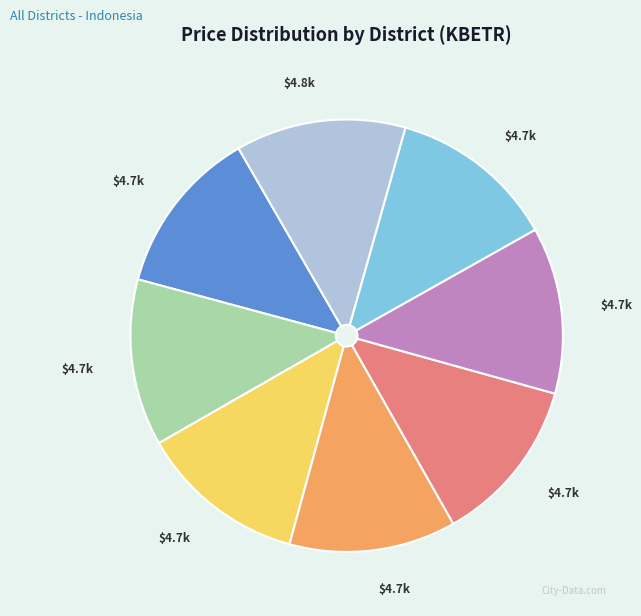

Is there any slice that represents more than half of the pie?

No